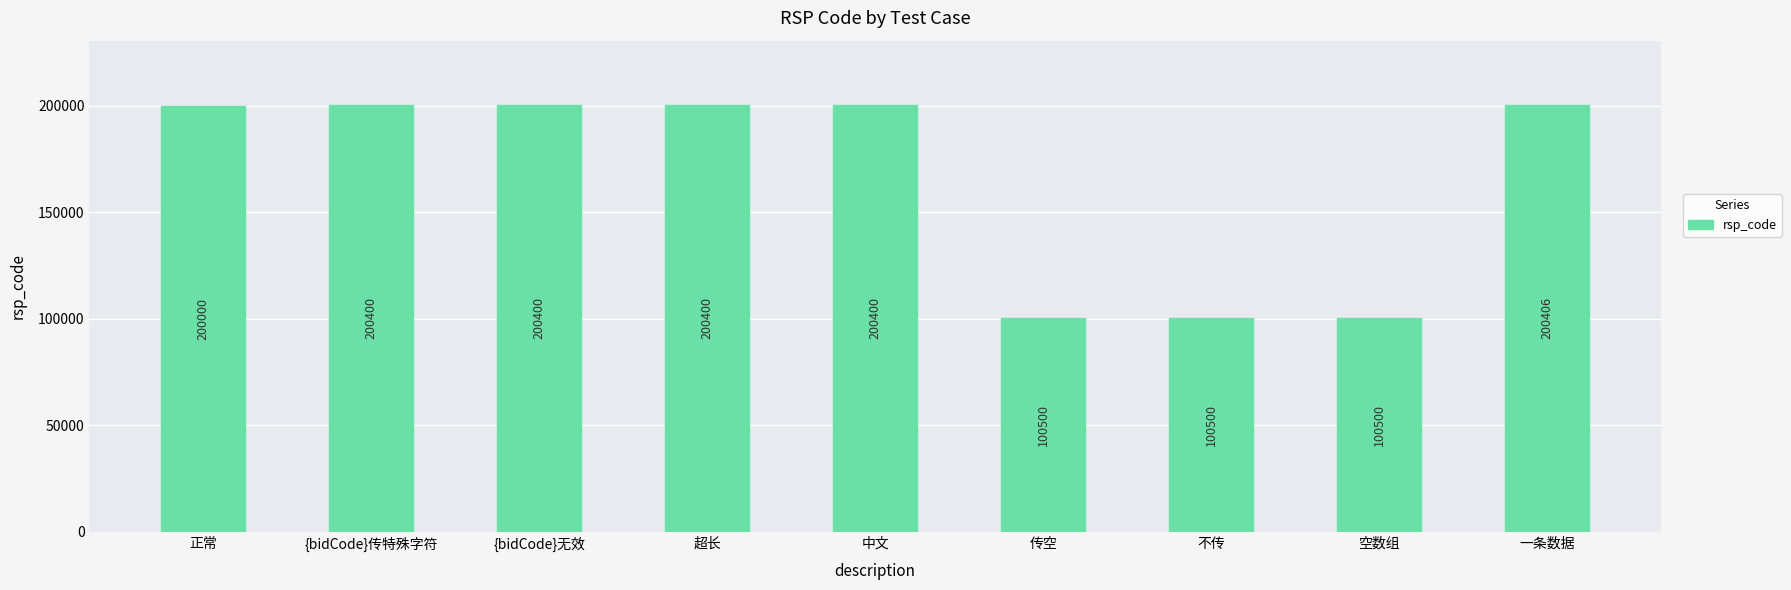

Are the bars horizontal?

No